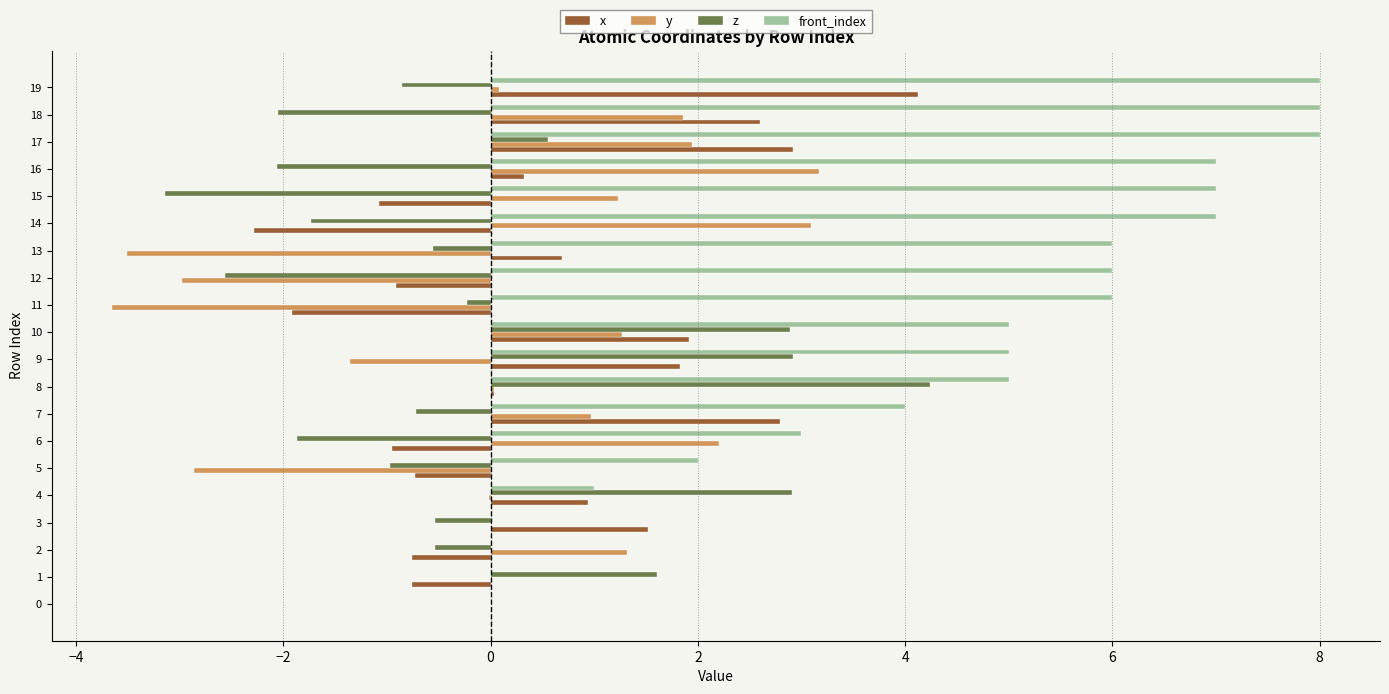

Which series has the largest total across all categories?

front_index